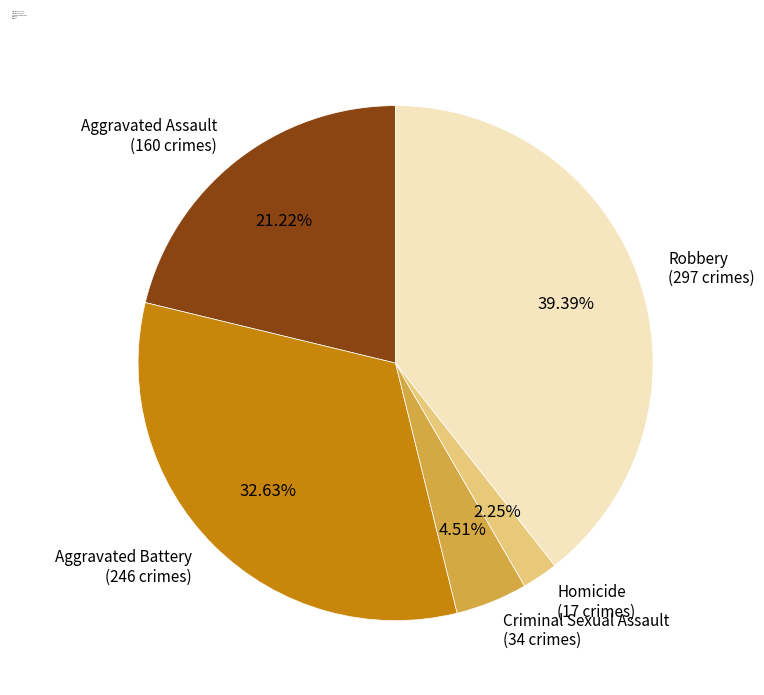

To the nearest percent, what portion does Criminal Sexual Assault represent?

5%